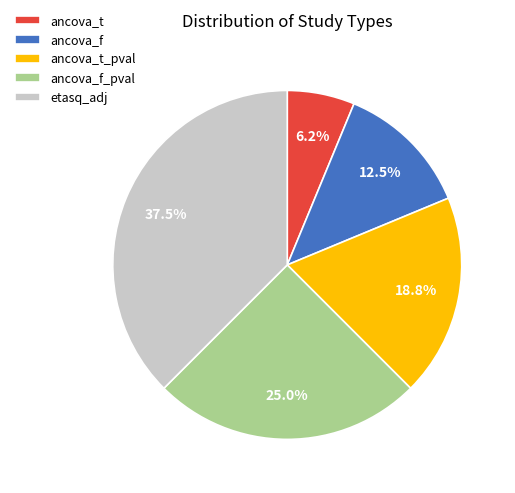

Approximately how many times larger is the value at etasq_adj compared to ancova_f?

3.0